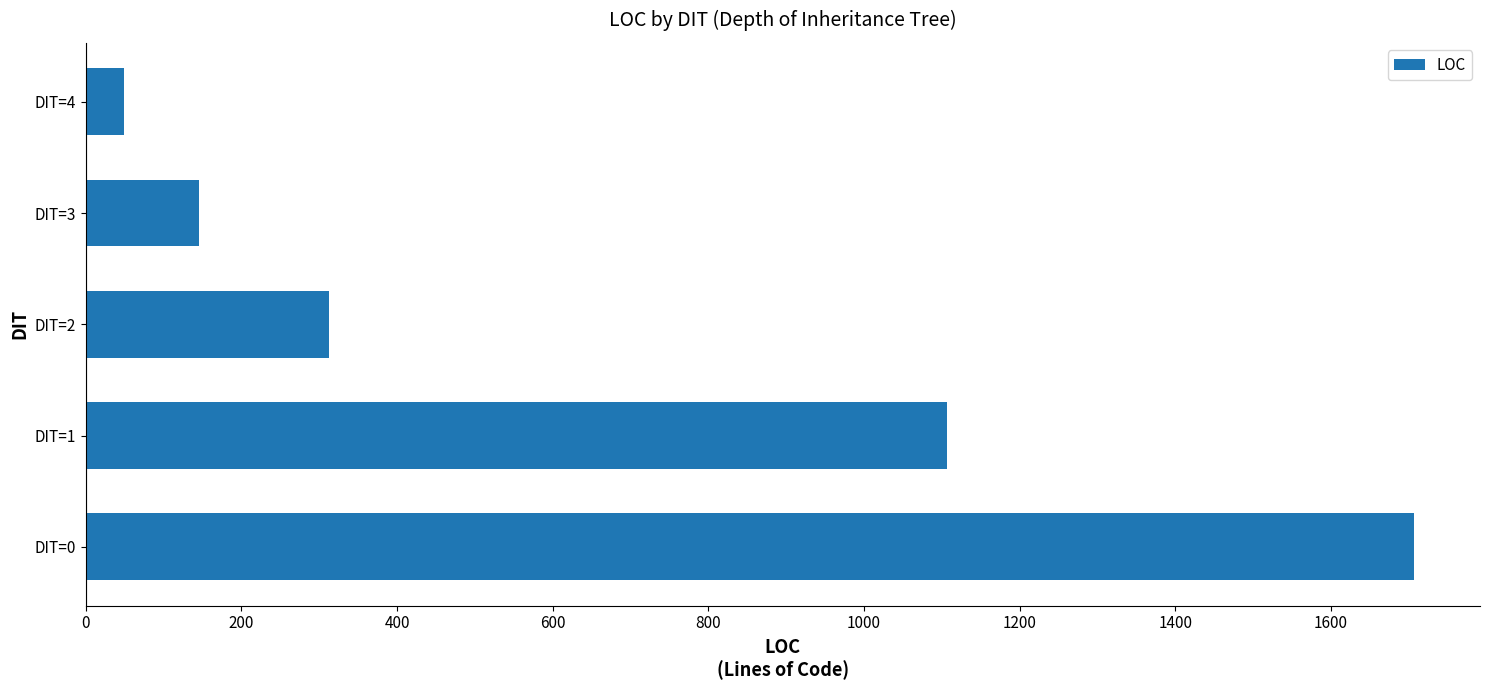

What is the average value?

664